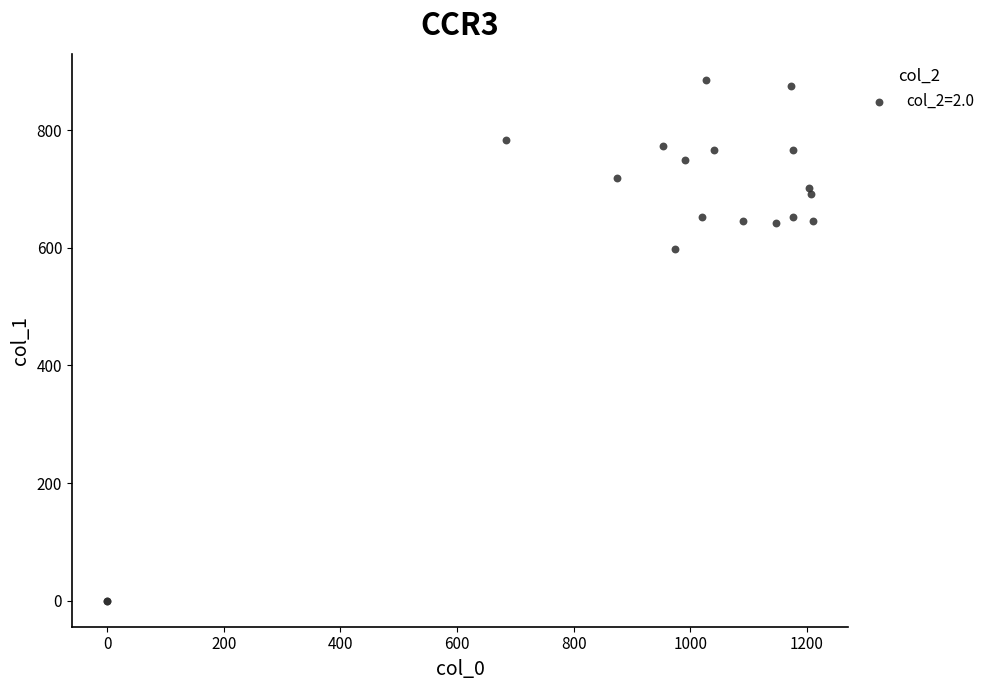

What Y value in the scatter plot is closest to 442?

597.4